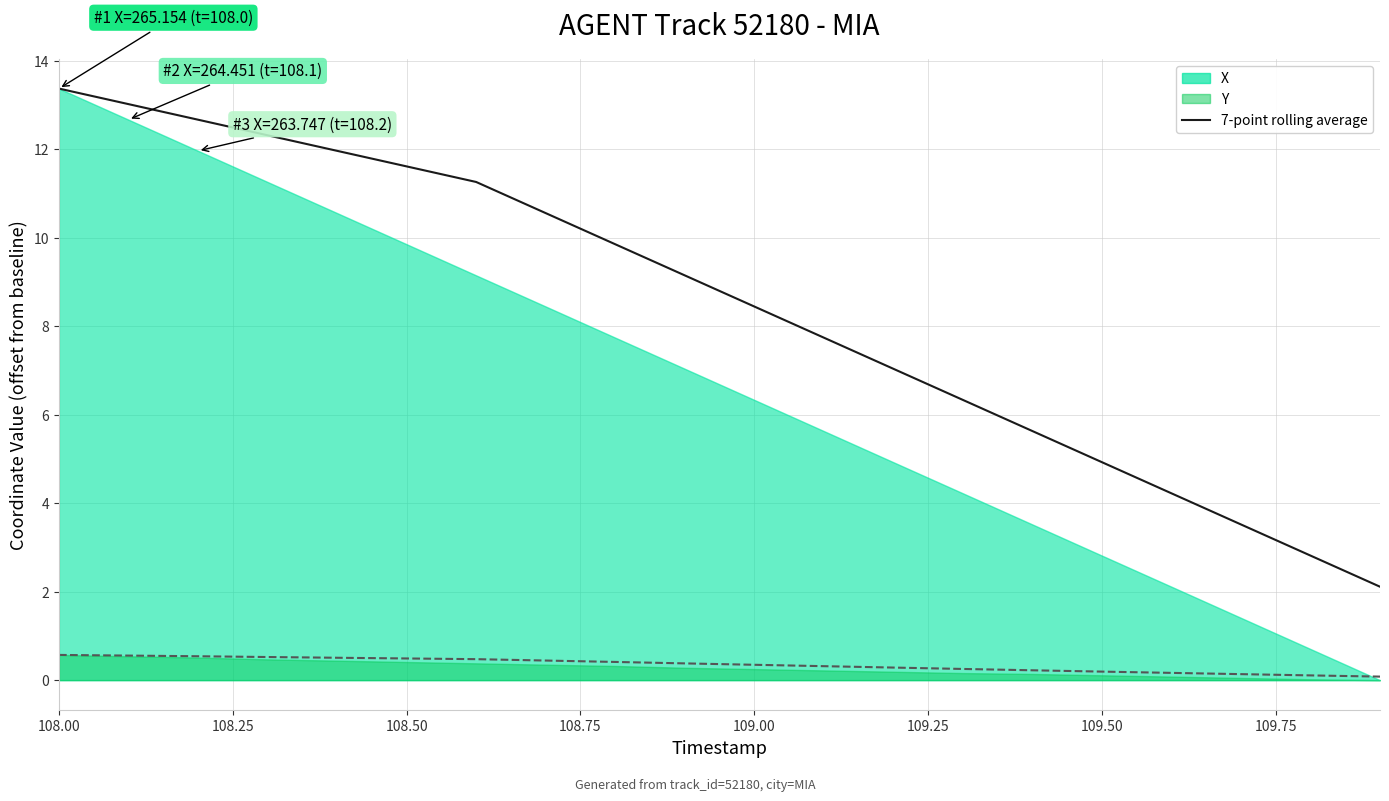

Does the chart display data point markers on the line(s)?

No